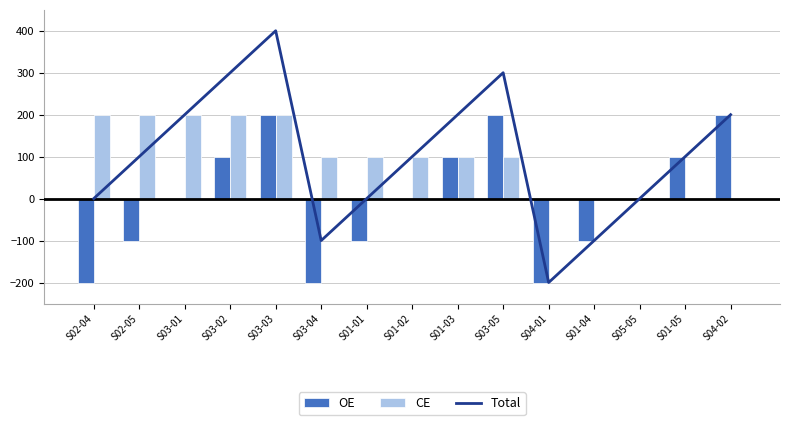

What are all the series names shown in the legend?

Total, OE, CE